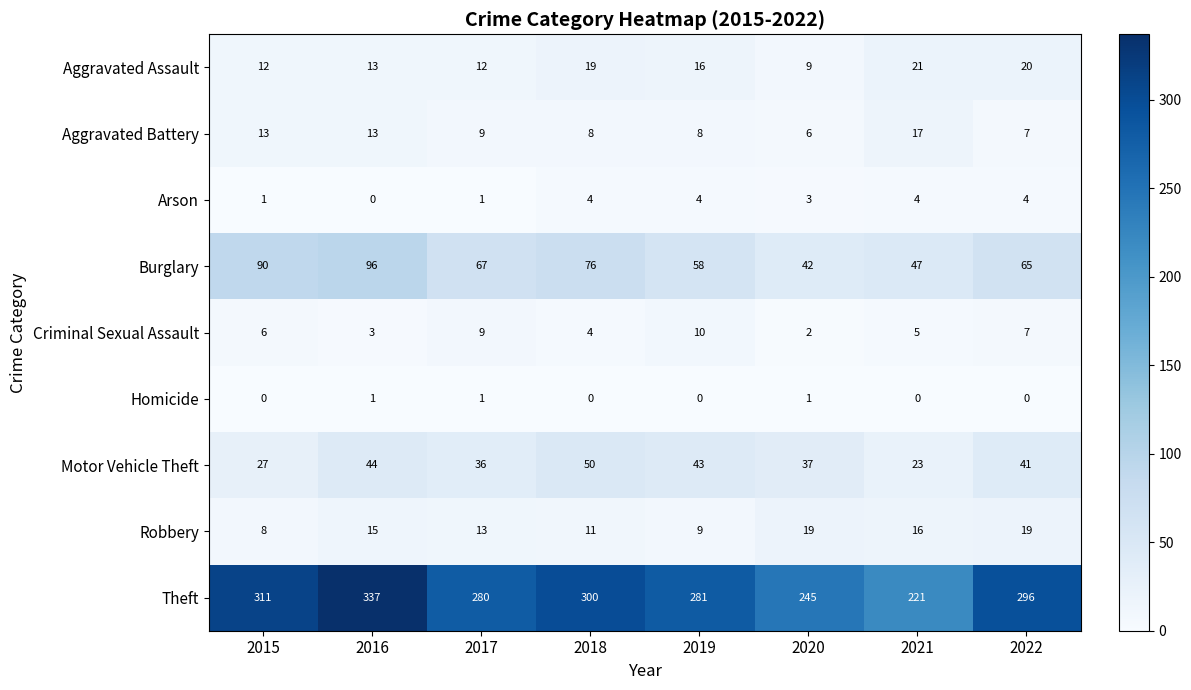

What is the total value across all series at 2021?

354